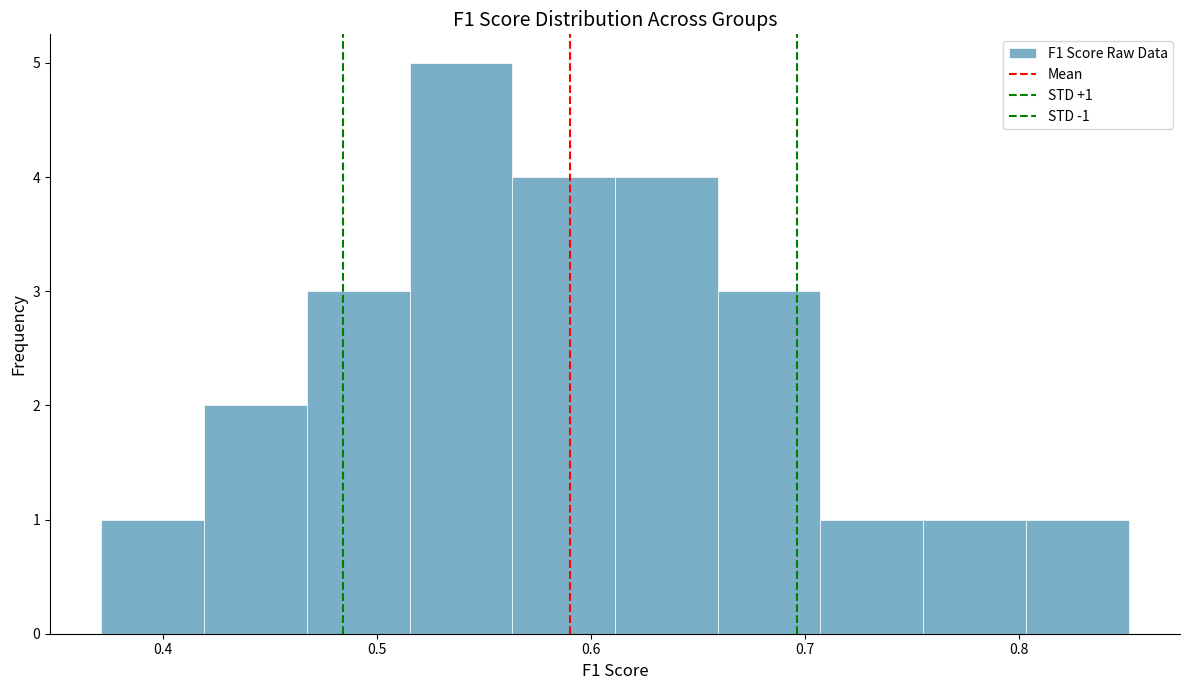

Which range on the x-axis has the tallest bar?

0.52 to 0.56